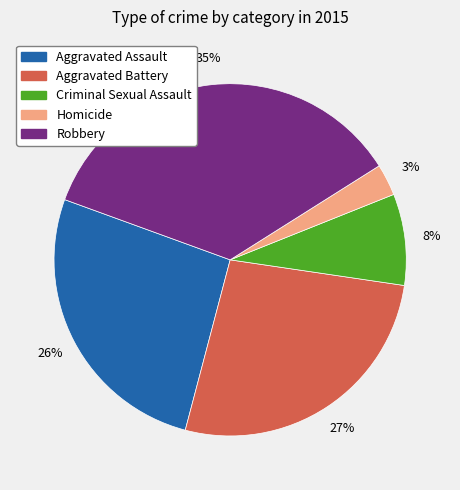

Is it true that Criminal Sexual Assault is 1% of the pie?

False